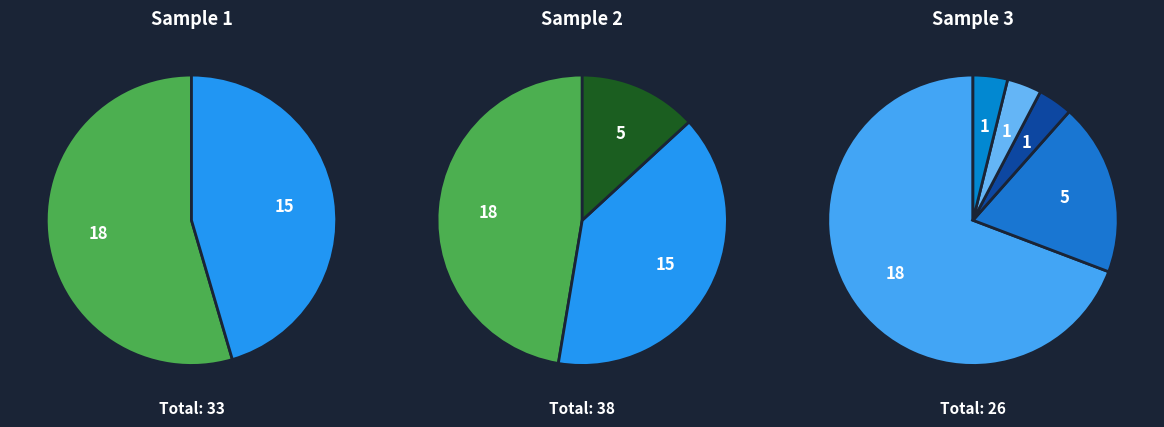

Which category has the biggest portion of the pie?

DIA